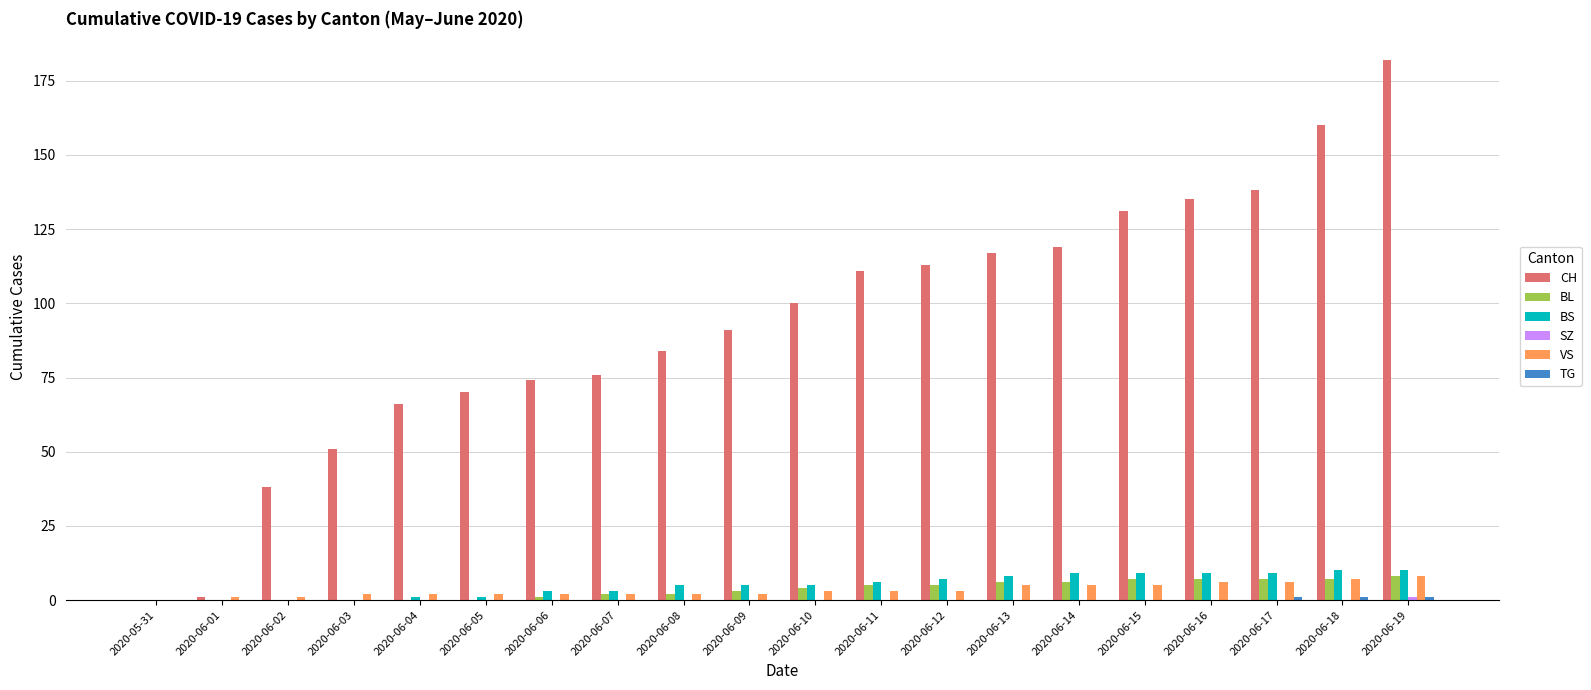

Is it true that BS equals 0 at 2020-05-31?

True